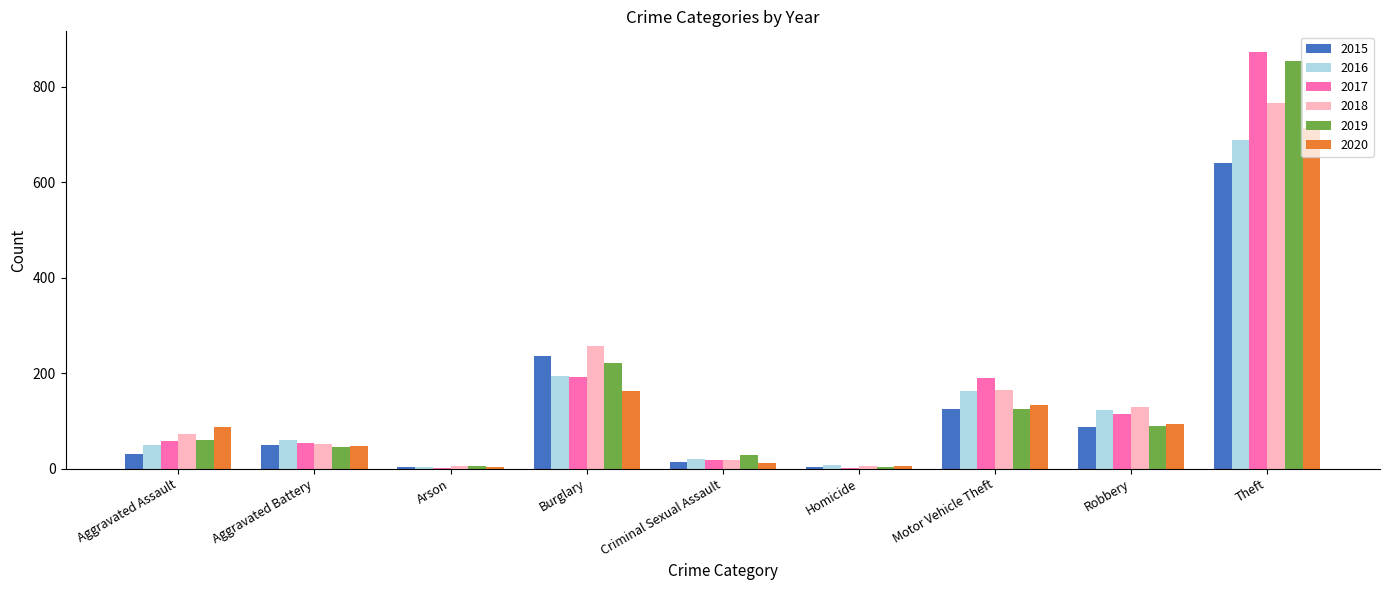

Where is 2018 nearest to the value 386?

Burglary